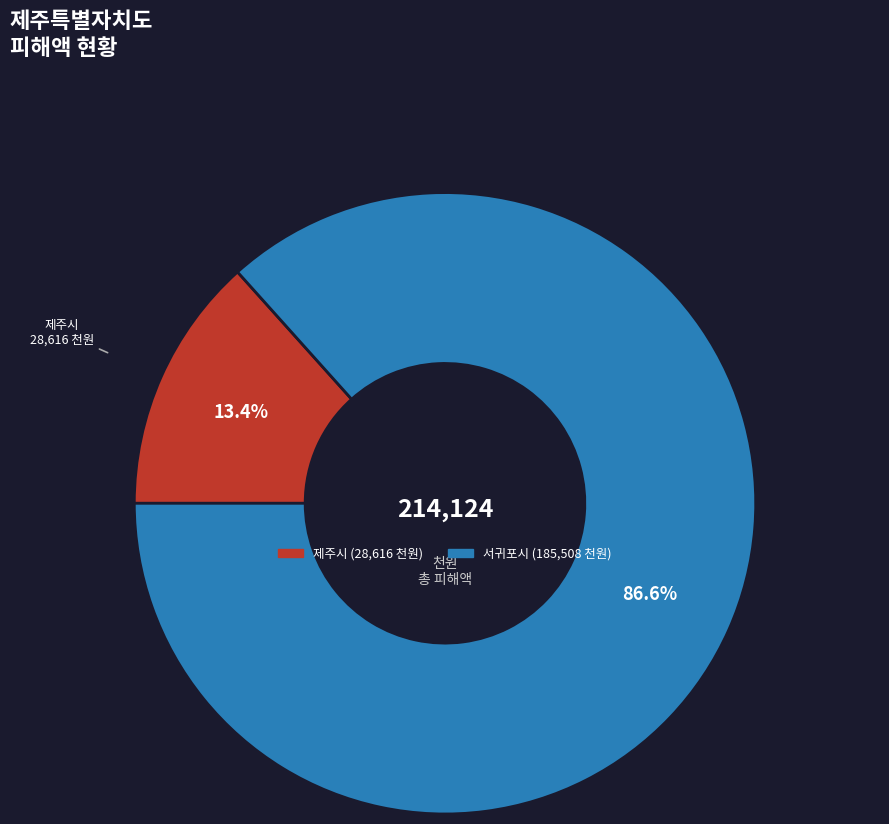

Count the number of slices in the pie.

2